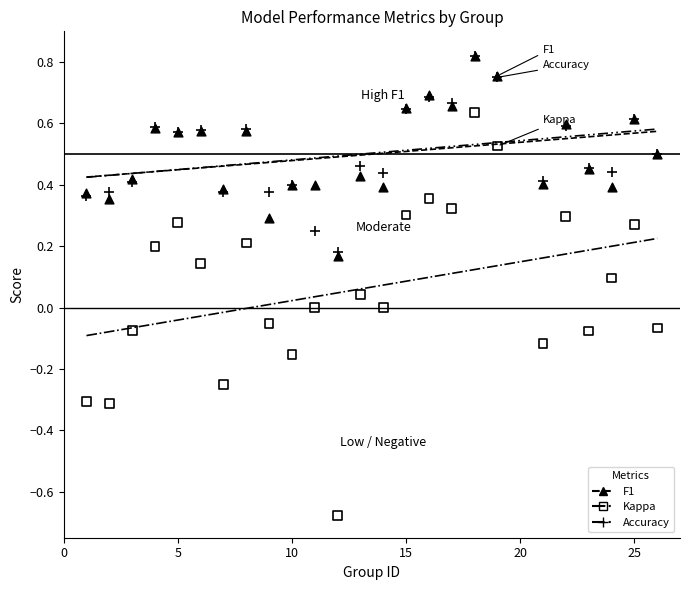

What are all the series names shown in the legend?

F1, Kappa, Accuracy